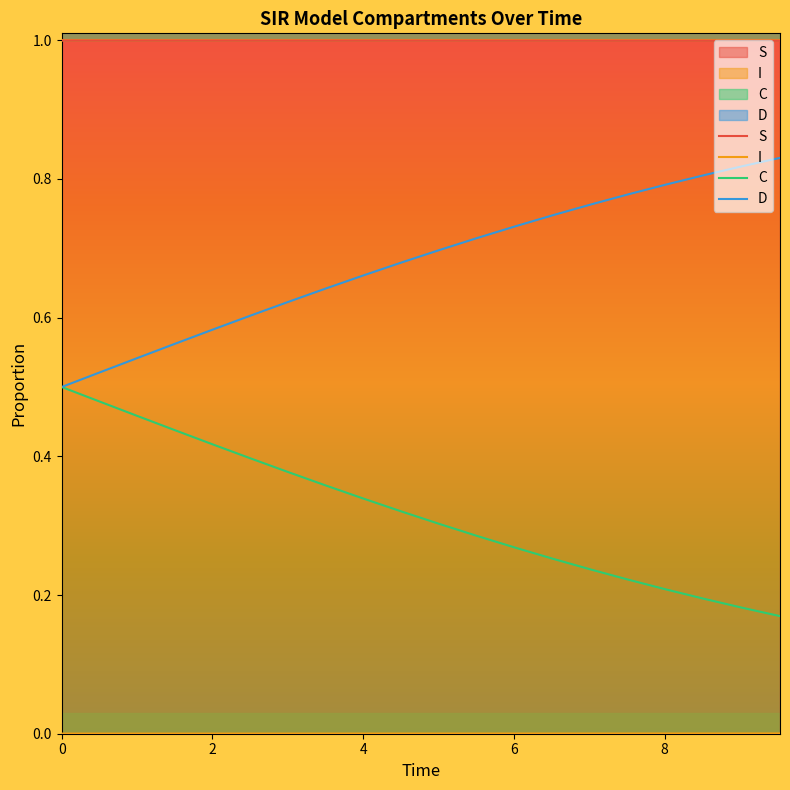

Reading left to right, list all the values displayed in this chart.

S: 1.0	1.0	1.0	1.0	1.0	1.0	1.0	1.0	1.0	1.0	1.0	1.0	1.0	1.0	1.0	1.0	1.0	1.0	1.0	1.0
I: 0.0	0.0	0.0	0.0	0.0	0.0	0.0	0.0	0.0	0.0	0.0	0.0	0.0	0.0	0.0	0.0	0.0	0.0	0.0	0.0
C: 0.5	0.5	0.5	0.4	0.4	0.4	0.4	0.4	0.3	0.3	0.3	0.3	0.3	0.3	0.2	0.2	0.2	0.2	0.2	0.2
D: 0.5	0.5	0.5	0.6	0.6	0.6	0.6	0.6	0.7	0.7	0.7	0.7	0.7	0.7	0.8	0.8	0.8	0.8	0.8	0.8